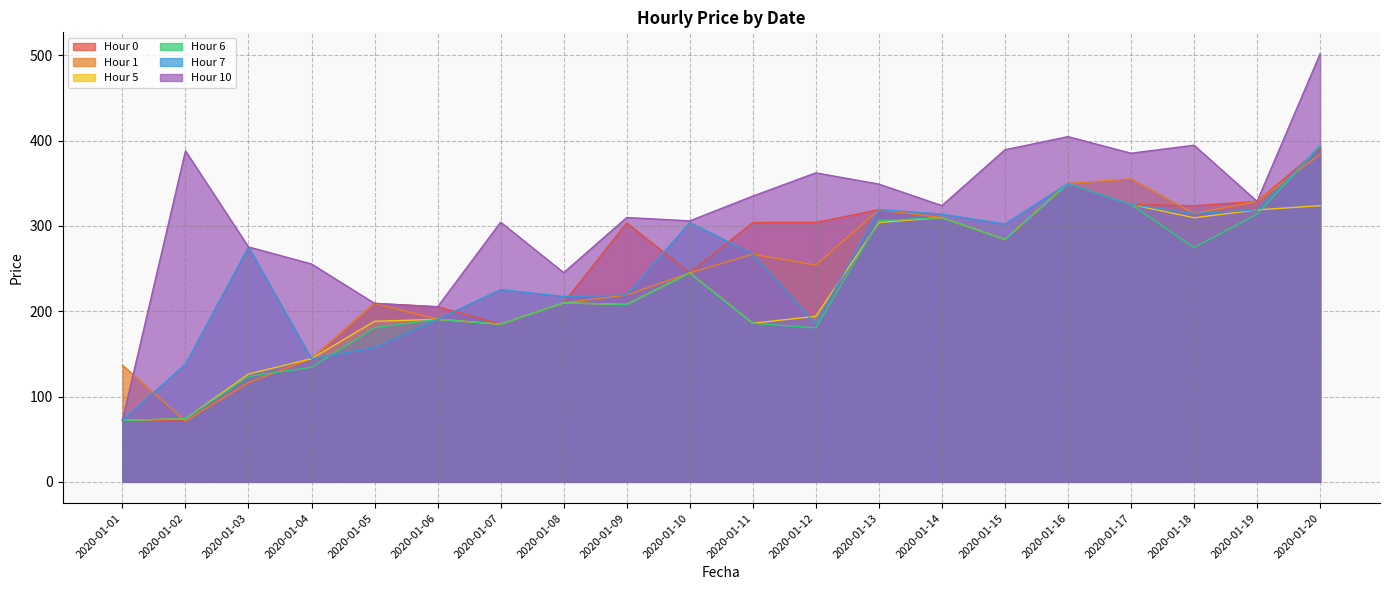

After their last crossing, which series has the higher values: 1 or 10?

10